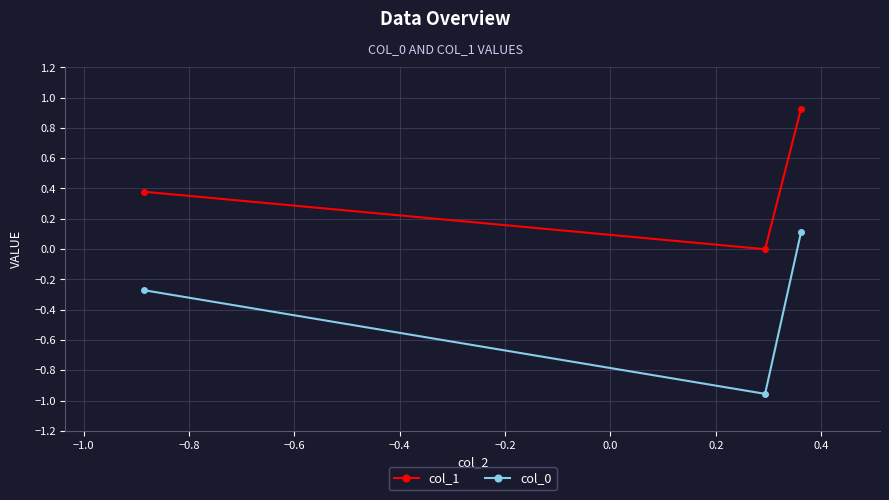

What is the difference between the second highest and minimum values in the col_0 series?

0.7